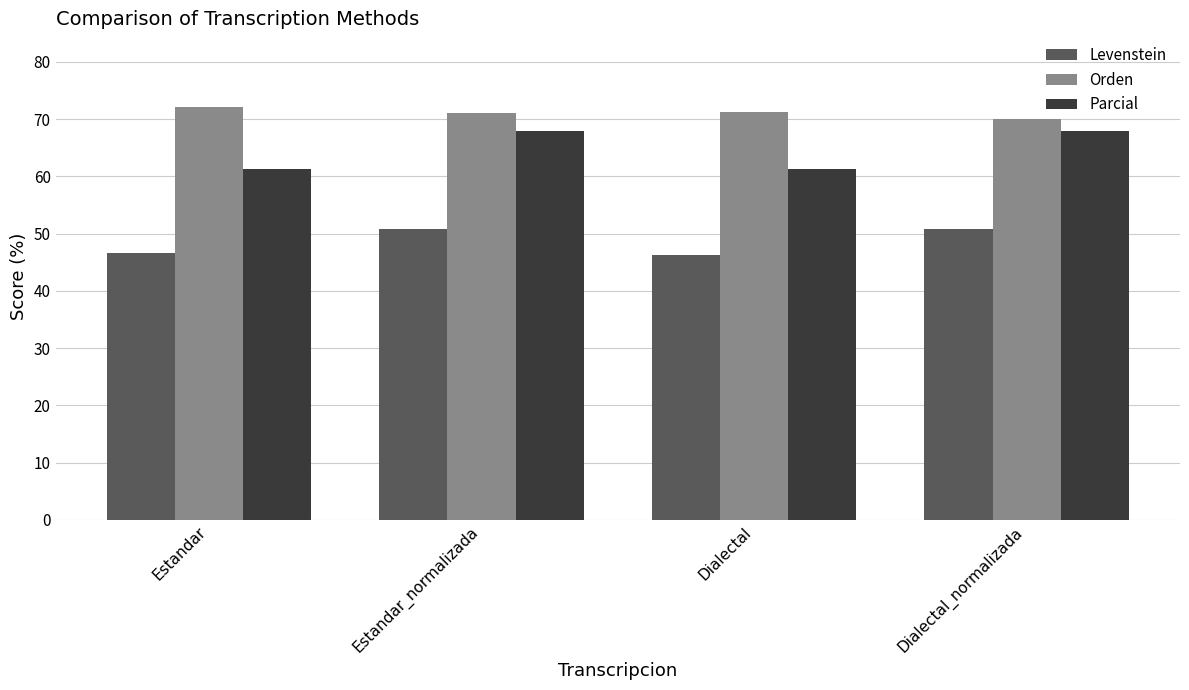

List the series in order of their peak value, highest first.

Orden, Parcial, Levenstein